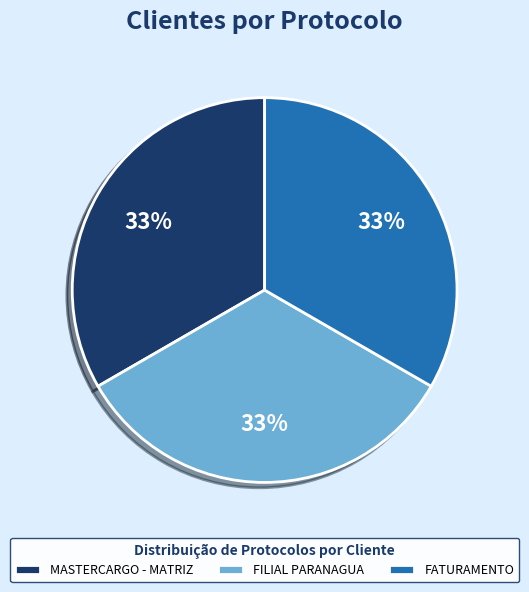

Is the sum of FILIAL PARANAGUA and FATURAMENTO greater than half?

Yes